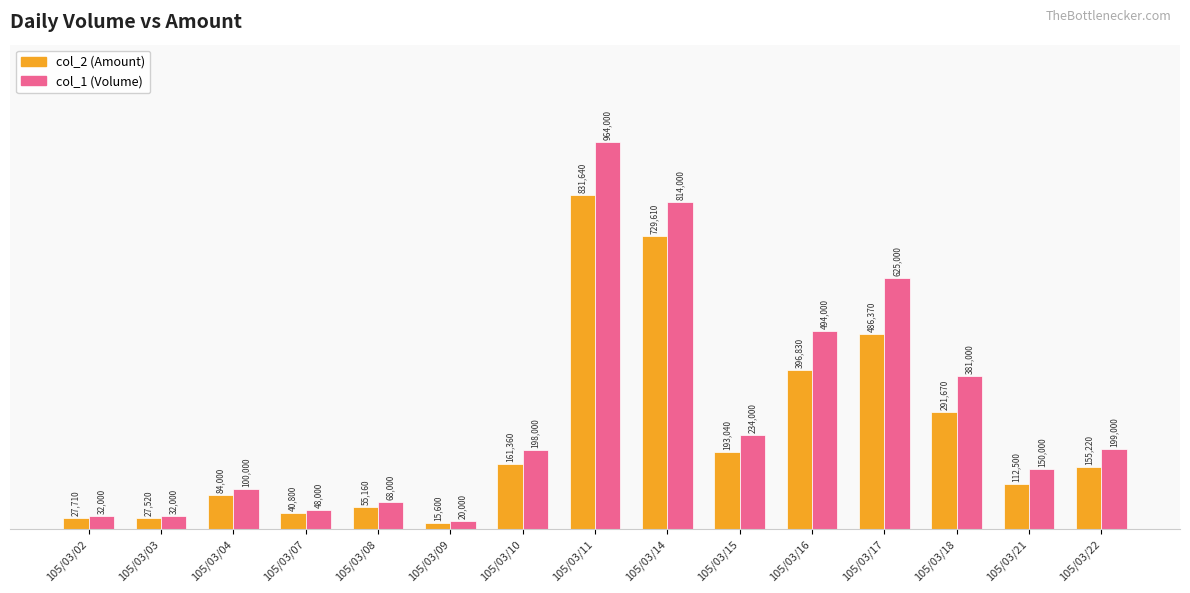

How many data points in col_1 (Volume) are less than 198000?

7